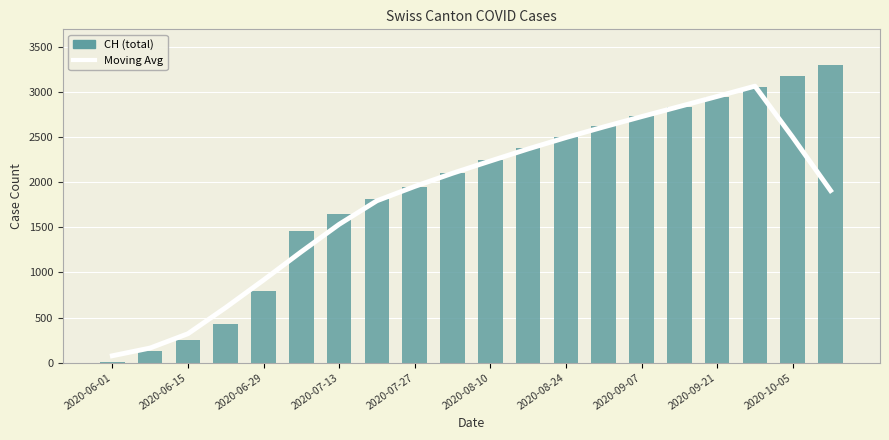

What is the minimum value shown in the chart?

6.0